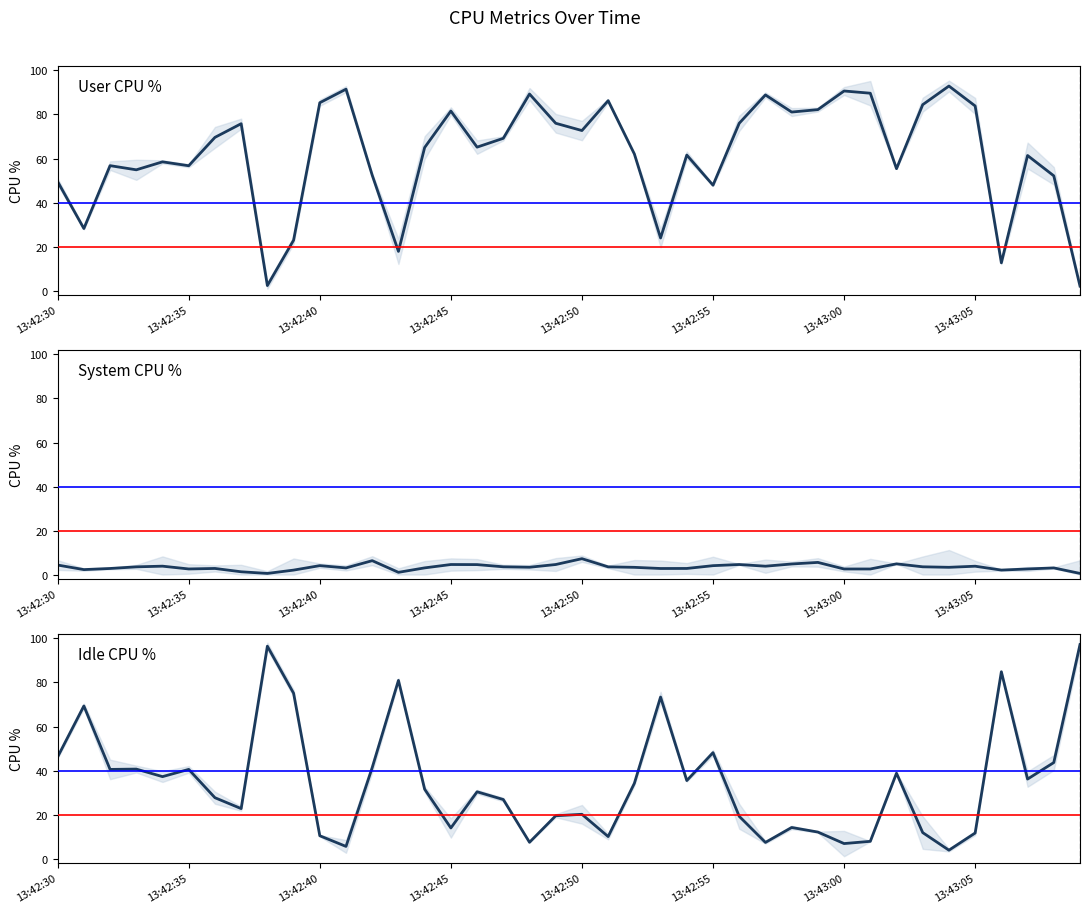

Is this an area chart (filled region under the line)?

No